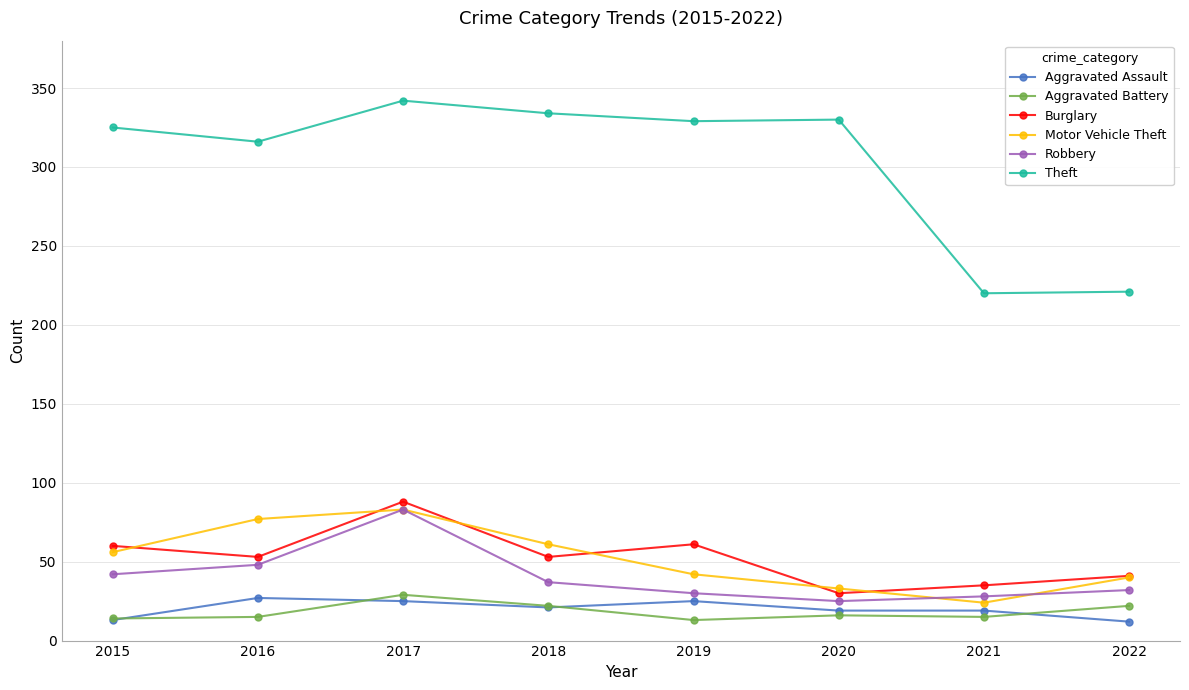

What is the total value across all series at 2022?

368